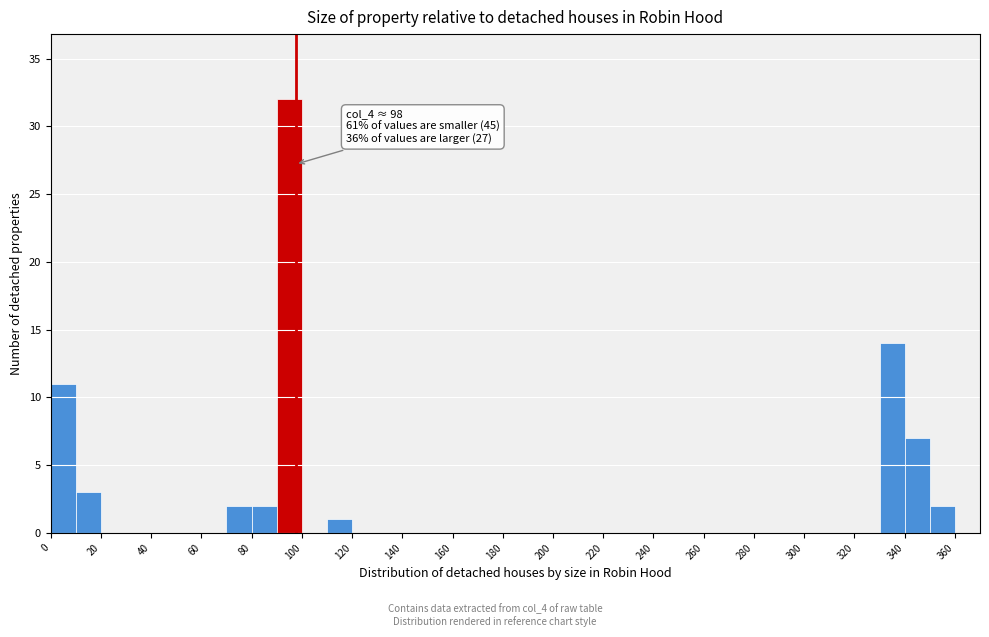

Which range on the x-axis has the tallest bar?

90 to 100